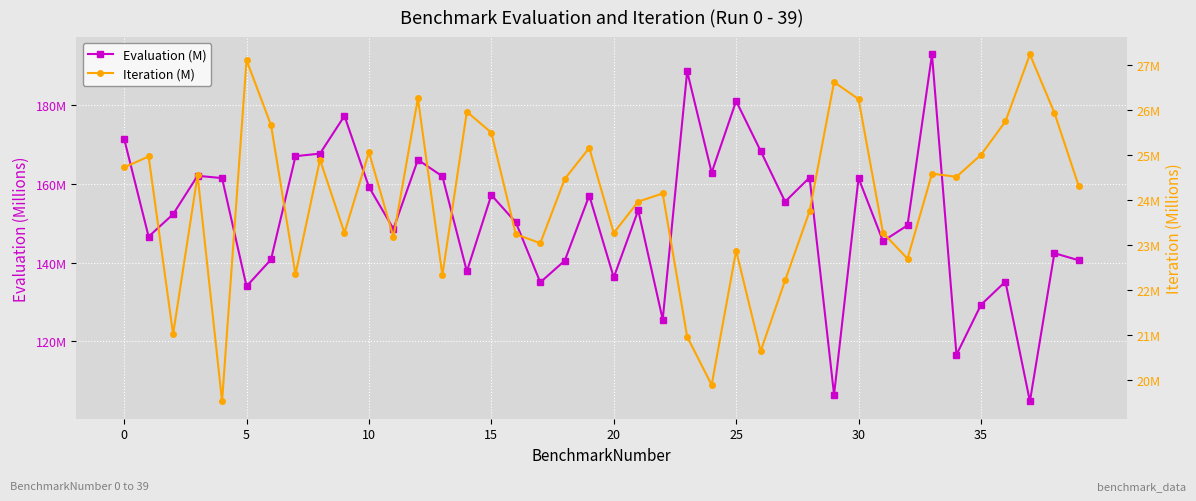

What is the minimum value shown in the chart?

19.5